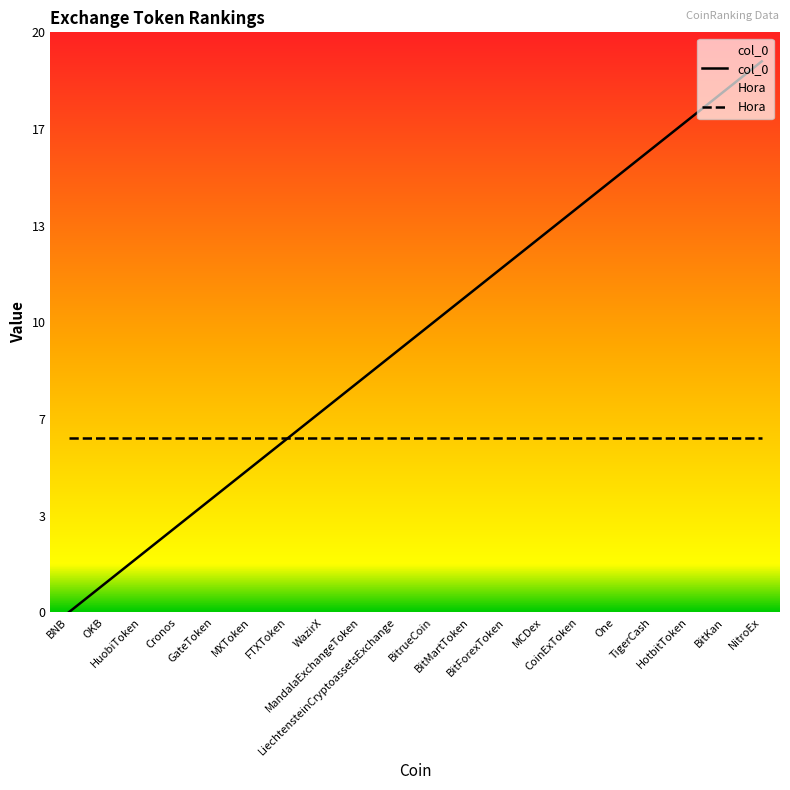

What is the approximate value of col_0 at MCDex?

13